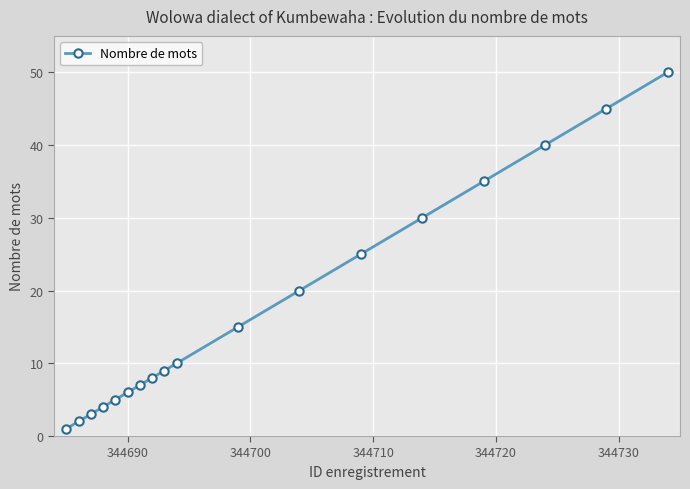

How many distinct data groups are displayed?

1